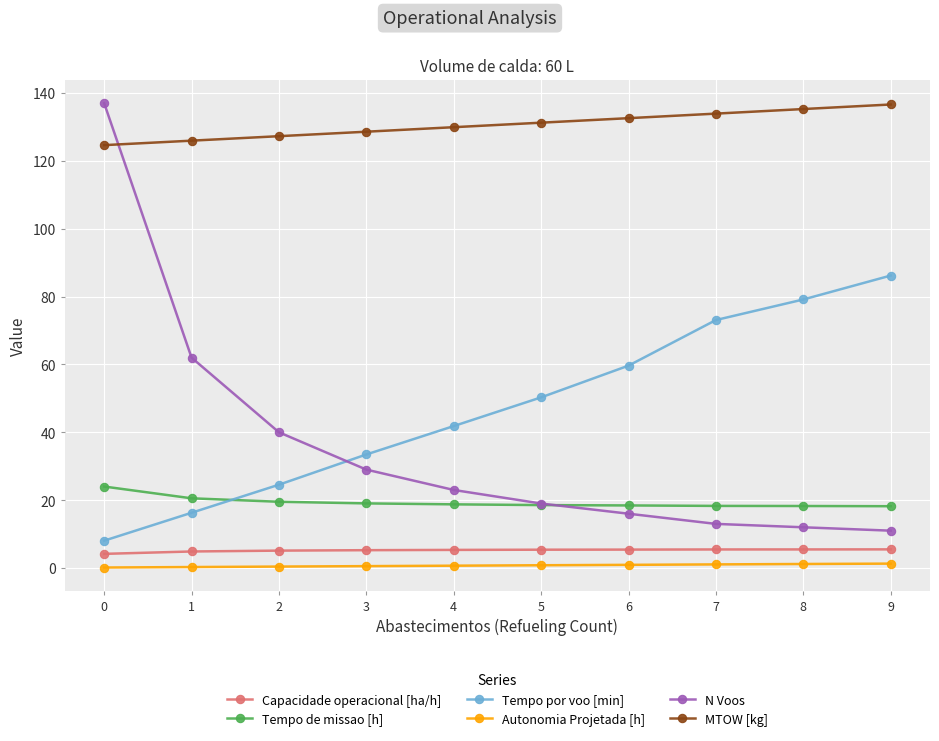

Which series has the largest total across all categories?

MTOW [kg]